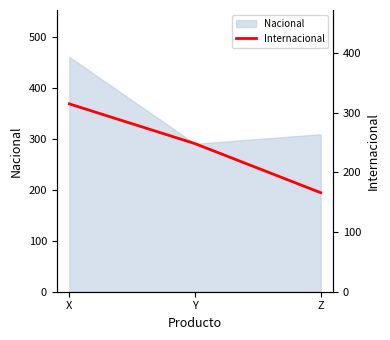

What is the maximum value shown in the chart?

314.4